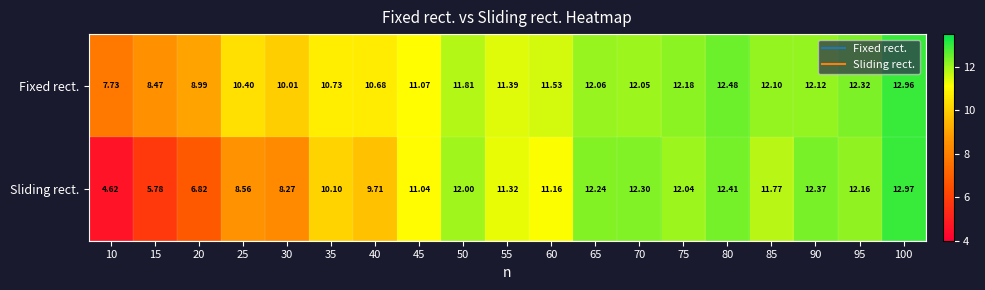

What is the total value across all series at 40?

20.4